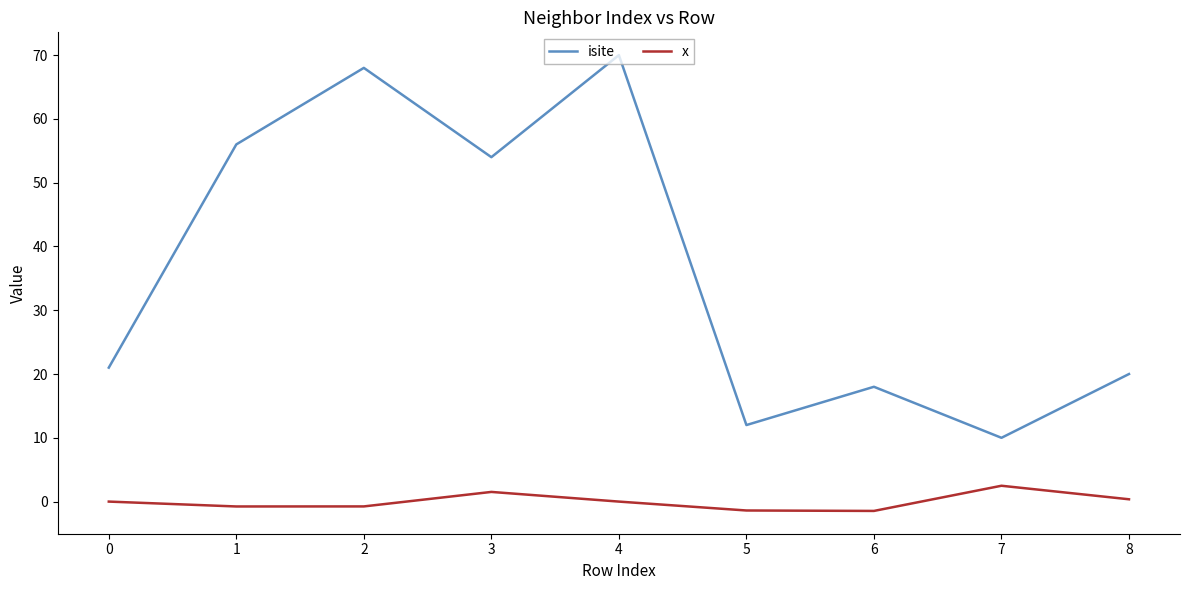

Where is the first local maximum for x?

3